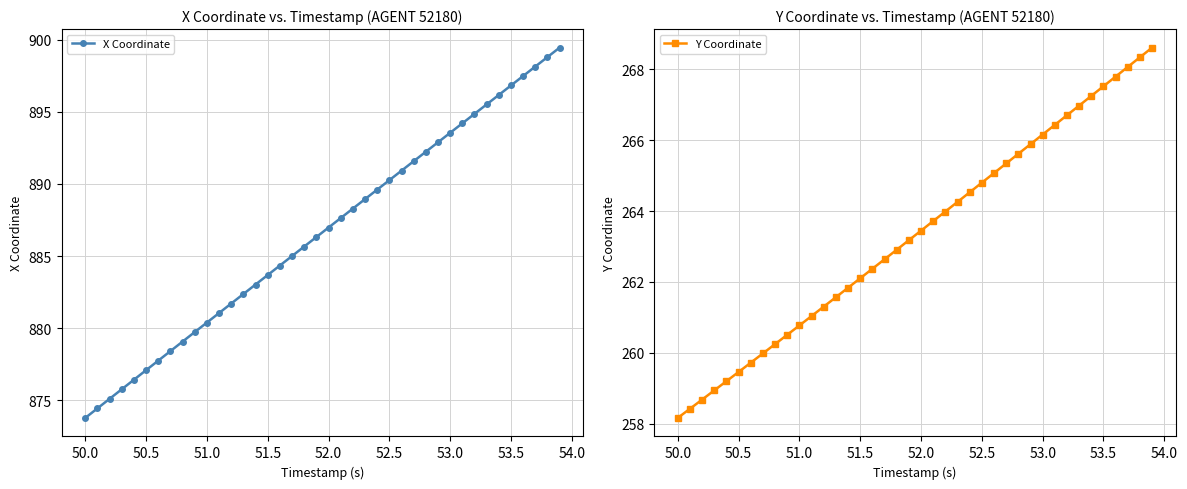

Which series has the largest total across all categories?

X Coordinate